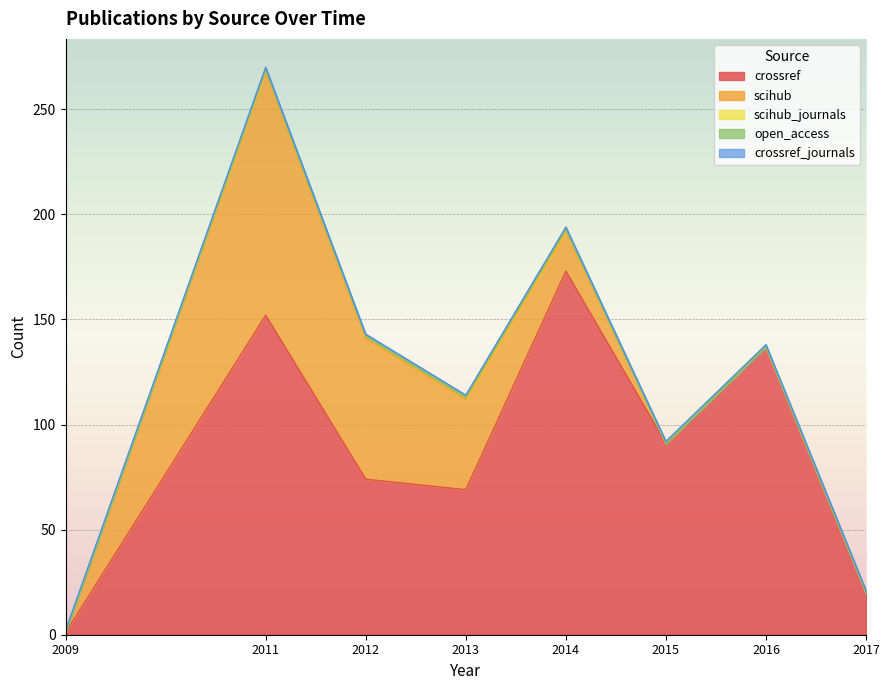

Rank the categories by scihub_journals value from highest to lowest.

2011, 2012, 2013, 2014, 2009, 2015, 2016, 2017